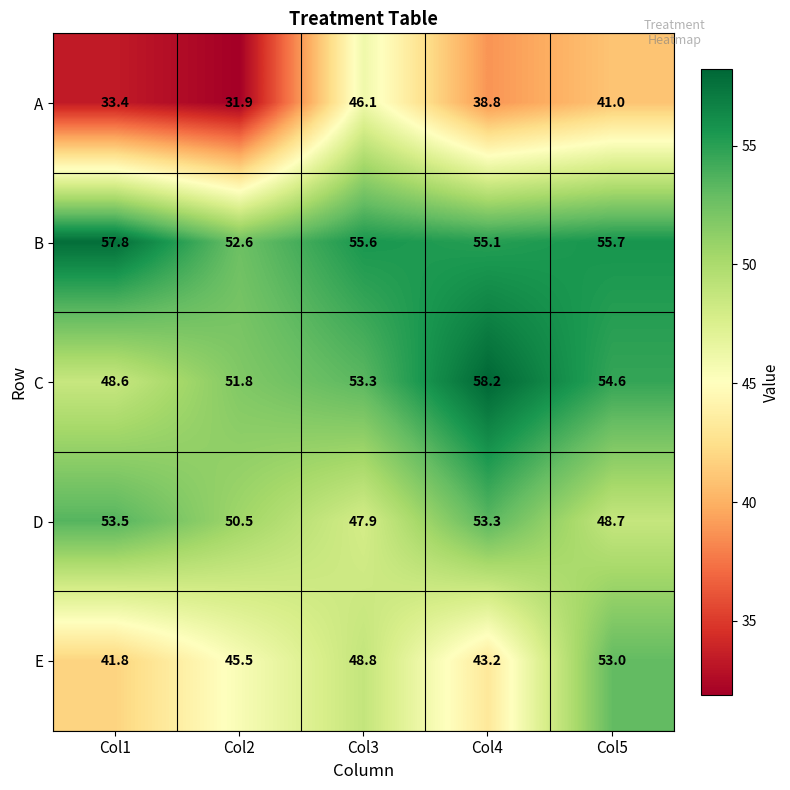

At which category is the sum across all series the highest?

Col5